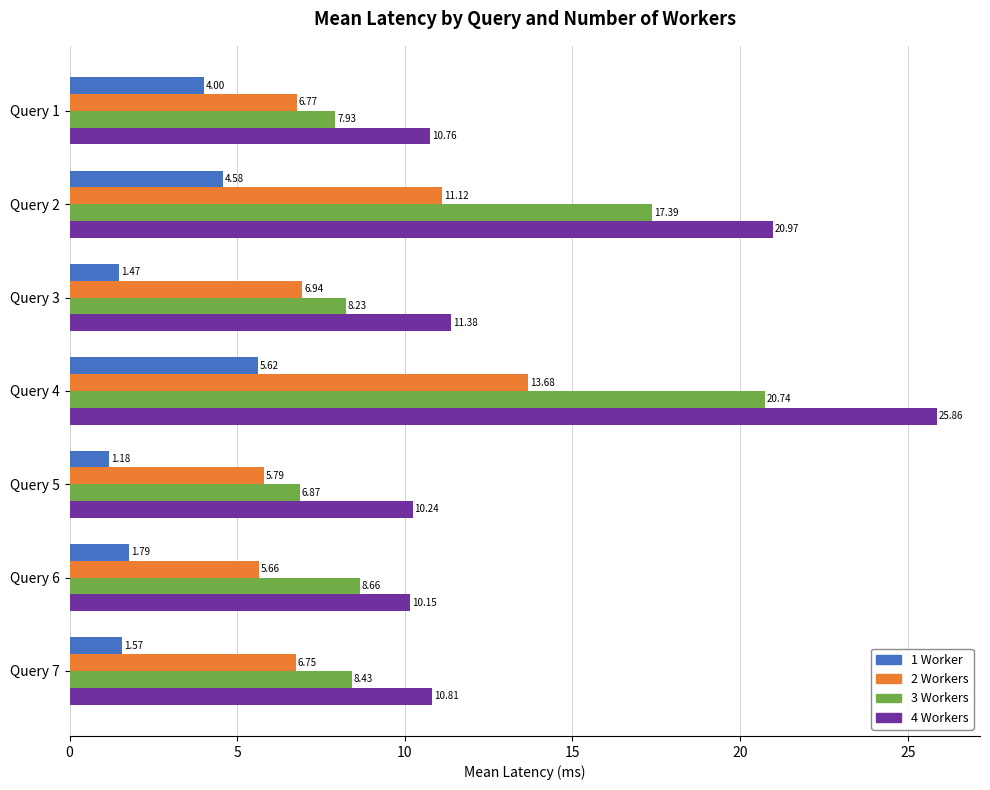

At how many categories does at least one series exceed 4?

7